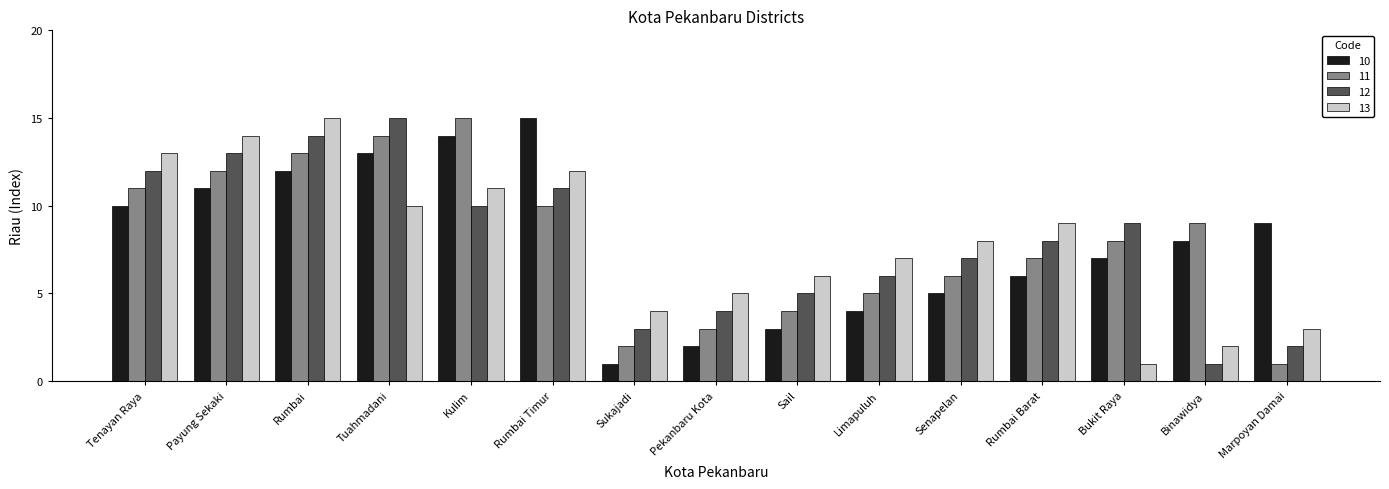

What is the difference between the maximum and minimum values in the 12 series?

14